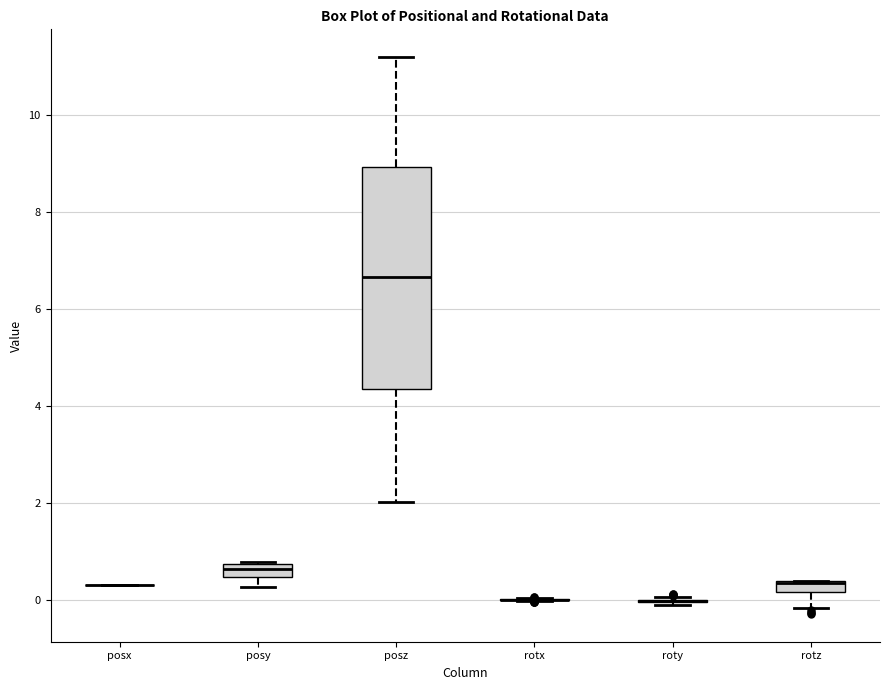

Comparing the boxes themselves (not the whiskers), which one is the tallest?

posz